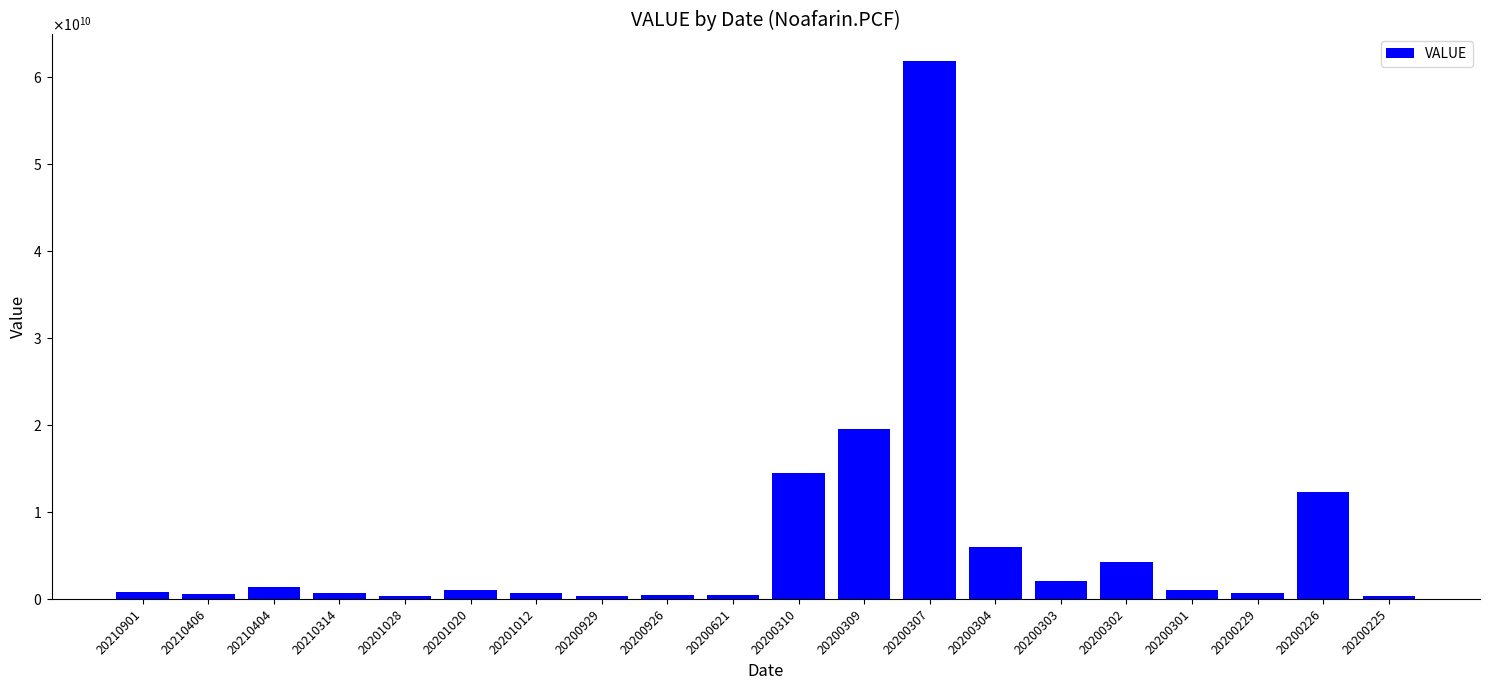

What is the change in value from 20200621 to 20200225?

-70000000